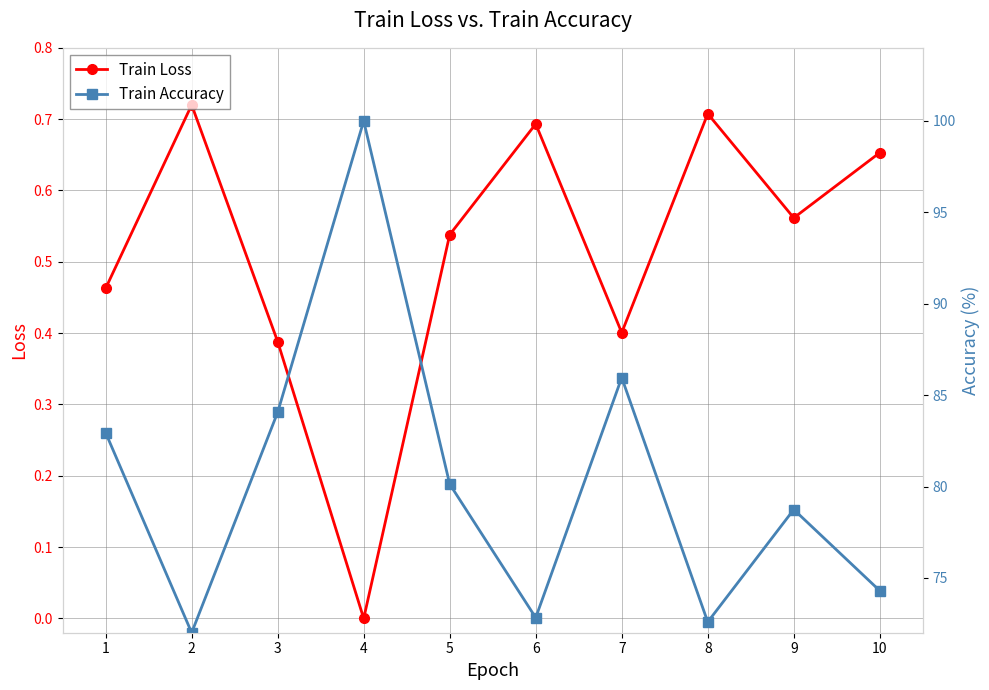

At which category does Train Accuracy reach its first local valley?

2